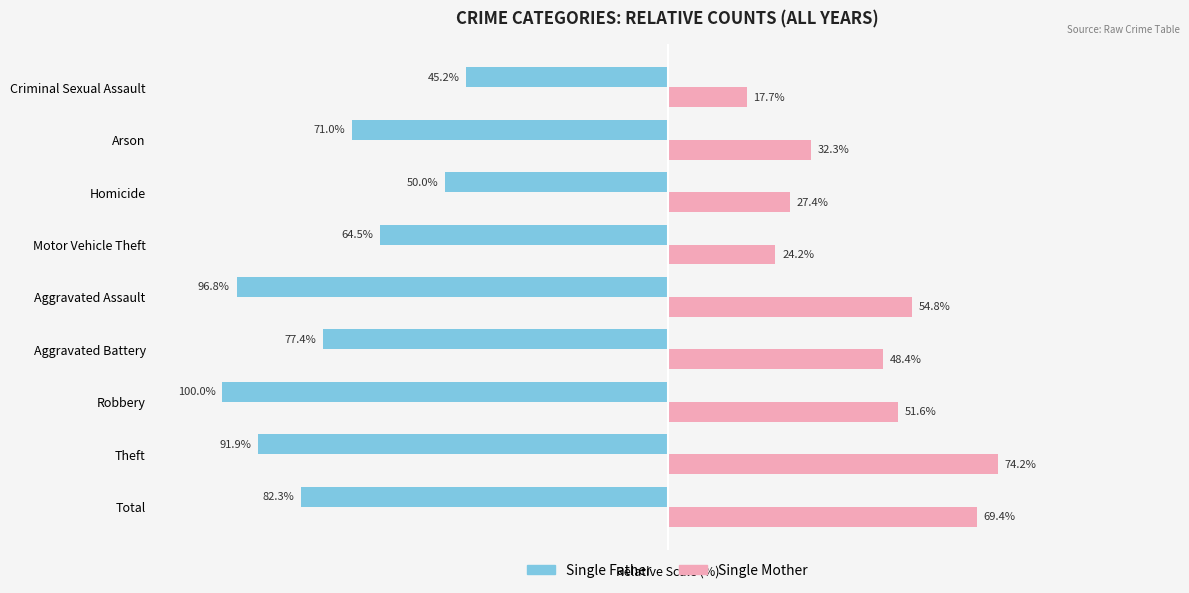

At which category does the chart reach its peak across all series?

Theft